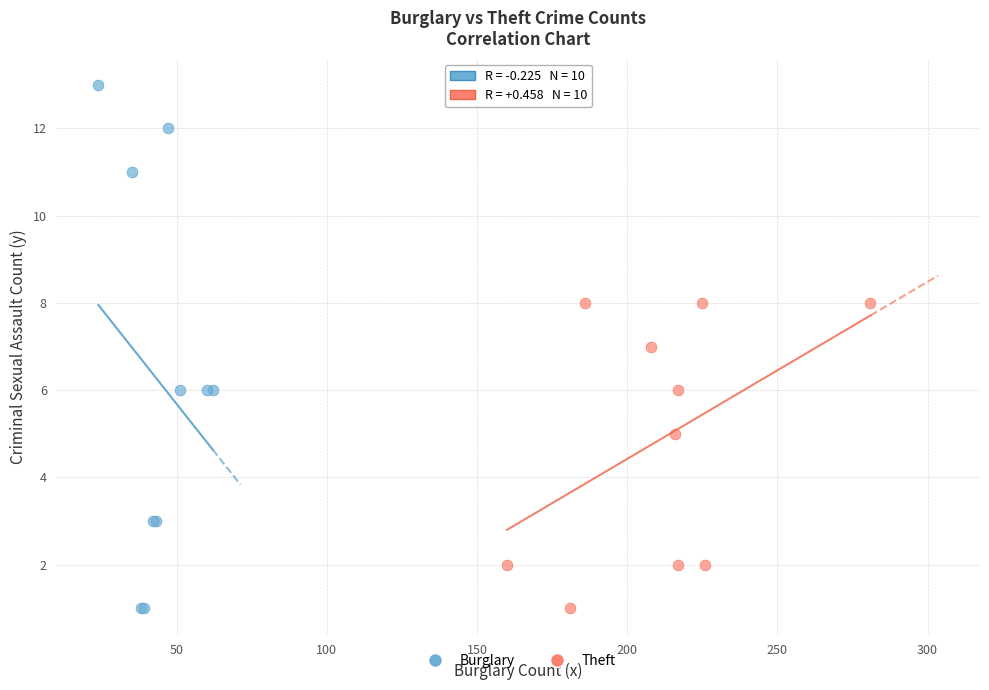

Which series reaches the maximum Y coordinate?

Burglary